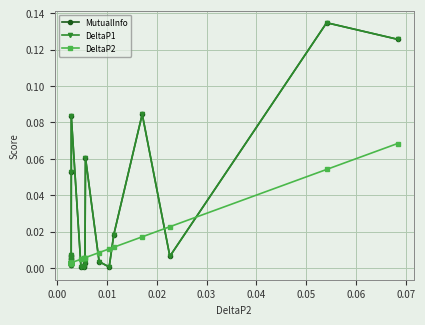

Does the chart have visible grid lines?

Yes